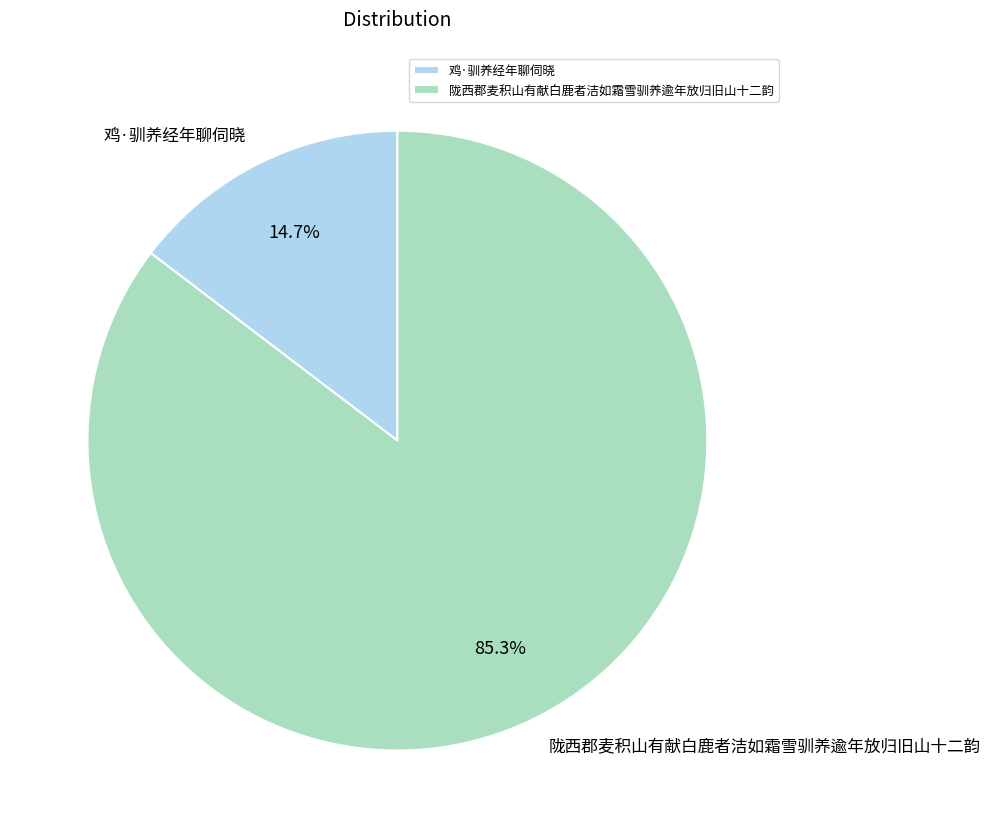

What is the total percentage of 鸡·驯养经年聊伺晓 and 陇西郡麦积山有献白鹿者洁如霜雪驯养逾年放归旧山十二韵?

100.0%